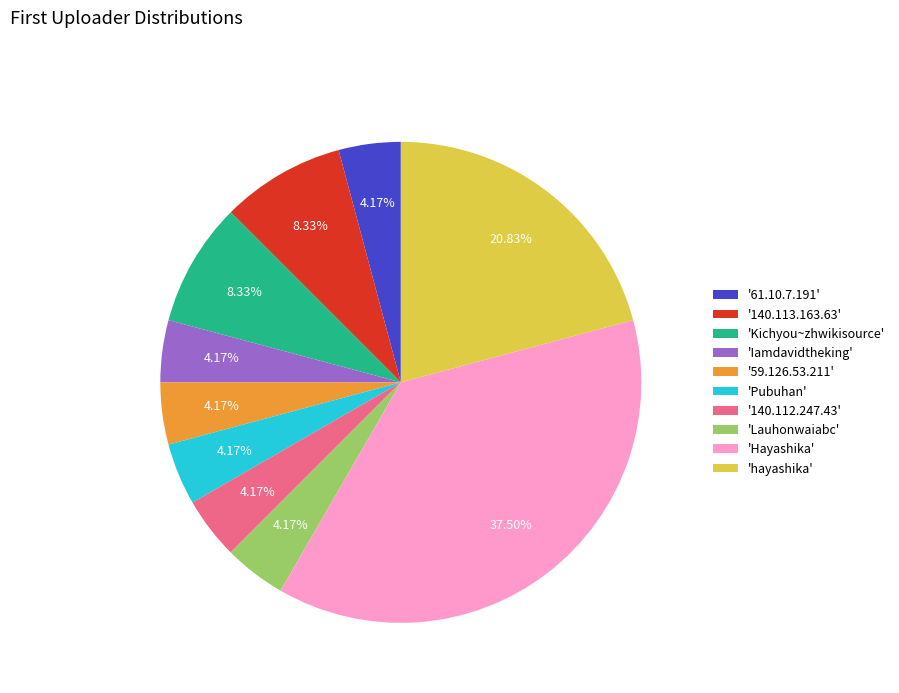

Which category has the biggest portion of the pie?

'Hayashika'